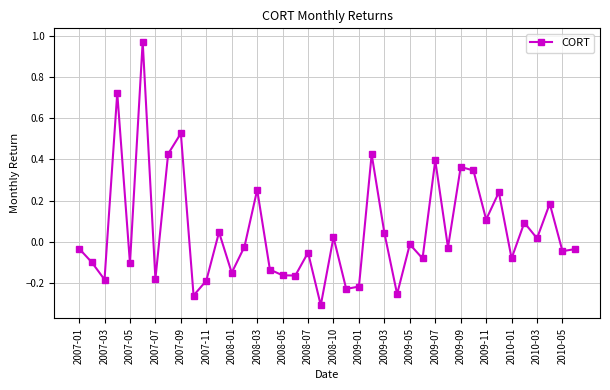

What is the sum of all values?

2.2